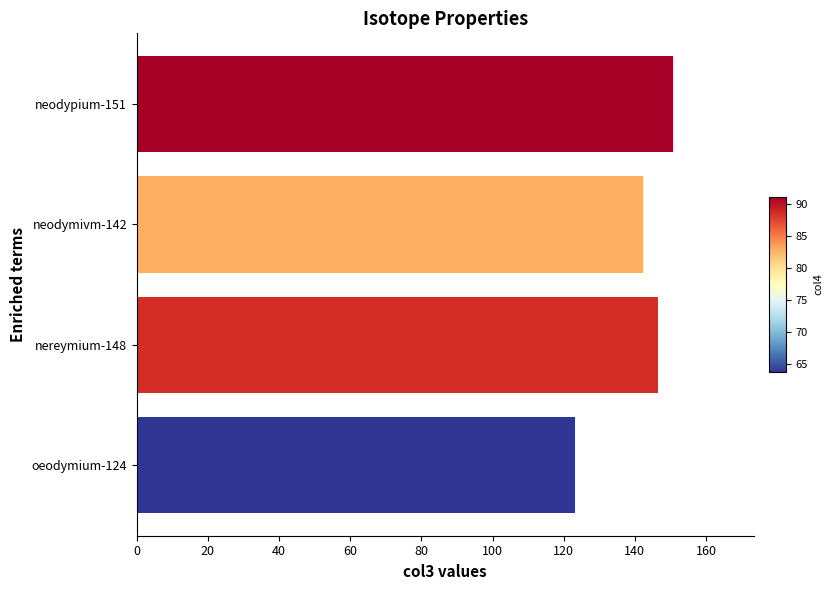

Does the chart contain stacked bars?

No